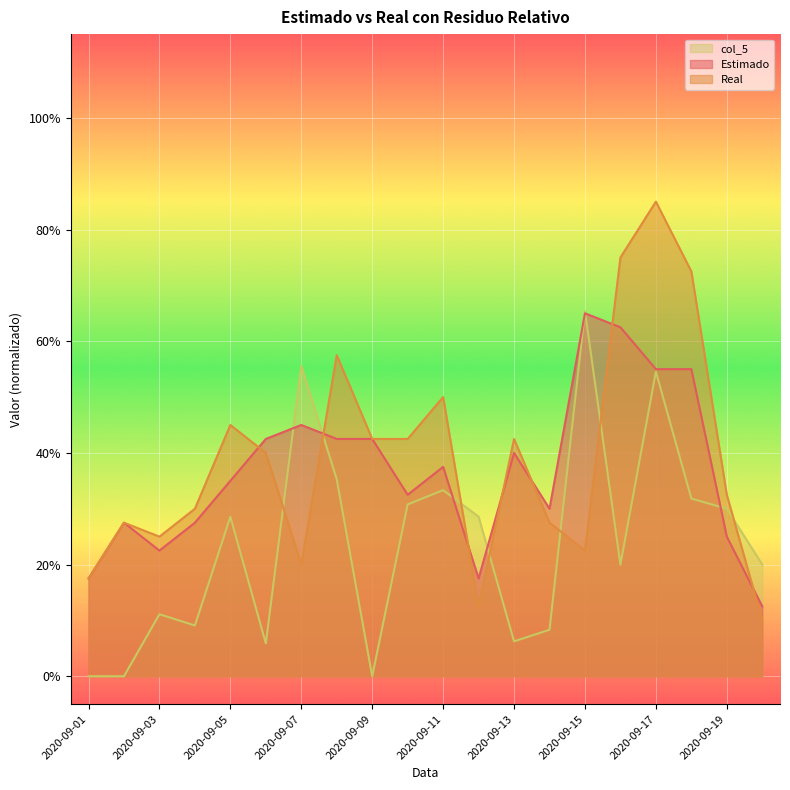

At which category is the sum across all series the highest?

2020-09-17